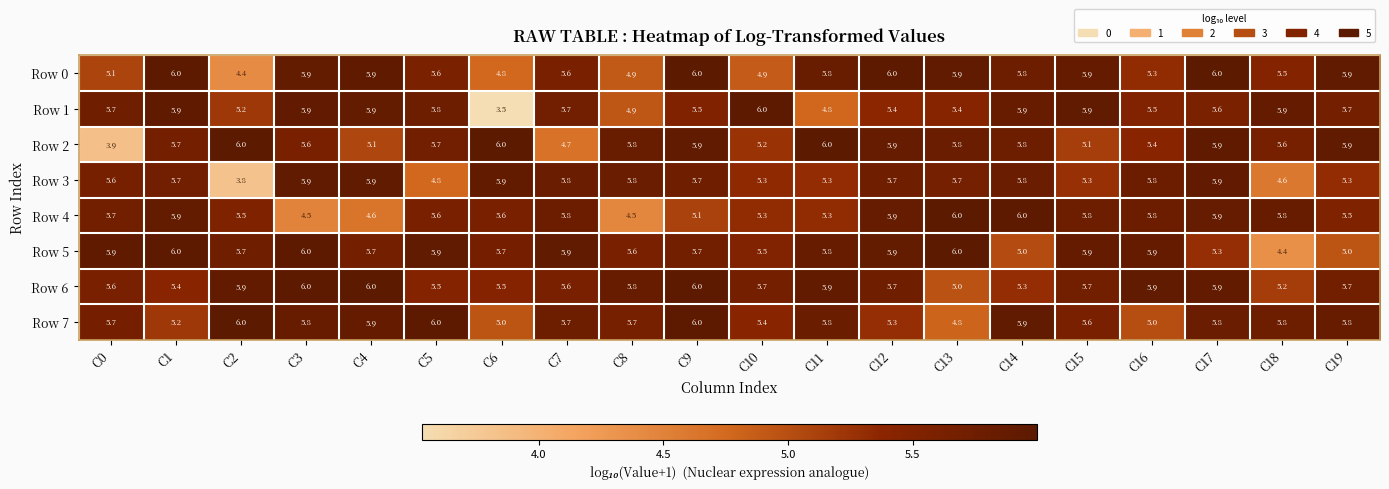

The value of Row 2 at C7 is 4.7. True or false?

True